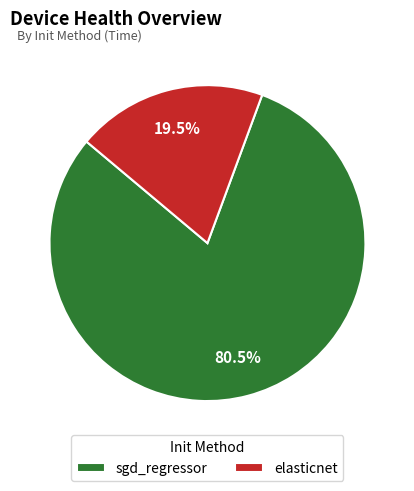

To the nearest percent, what is the average slice percentage?

50%